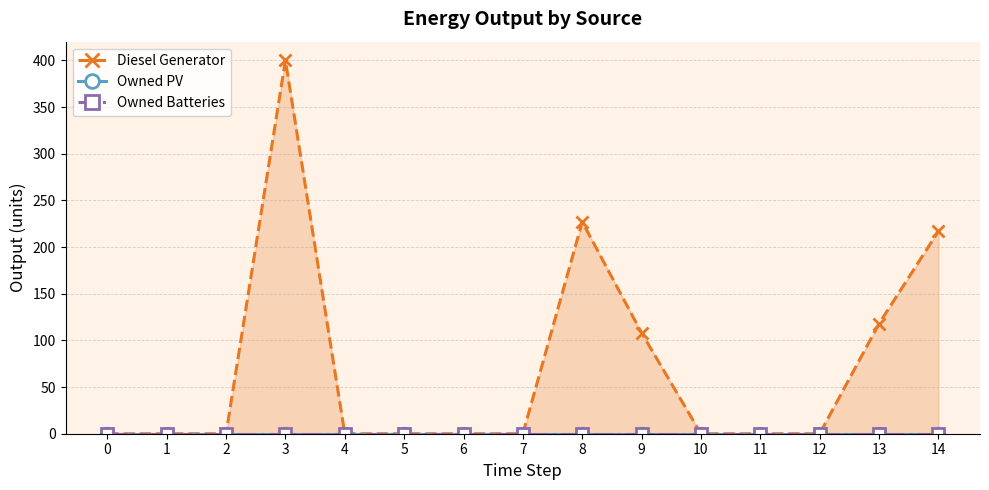

Where is Diesel Generator nearest to the value 200?

14